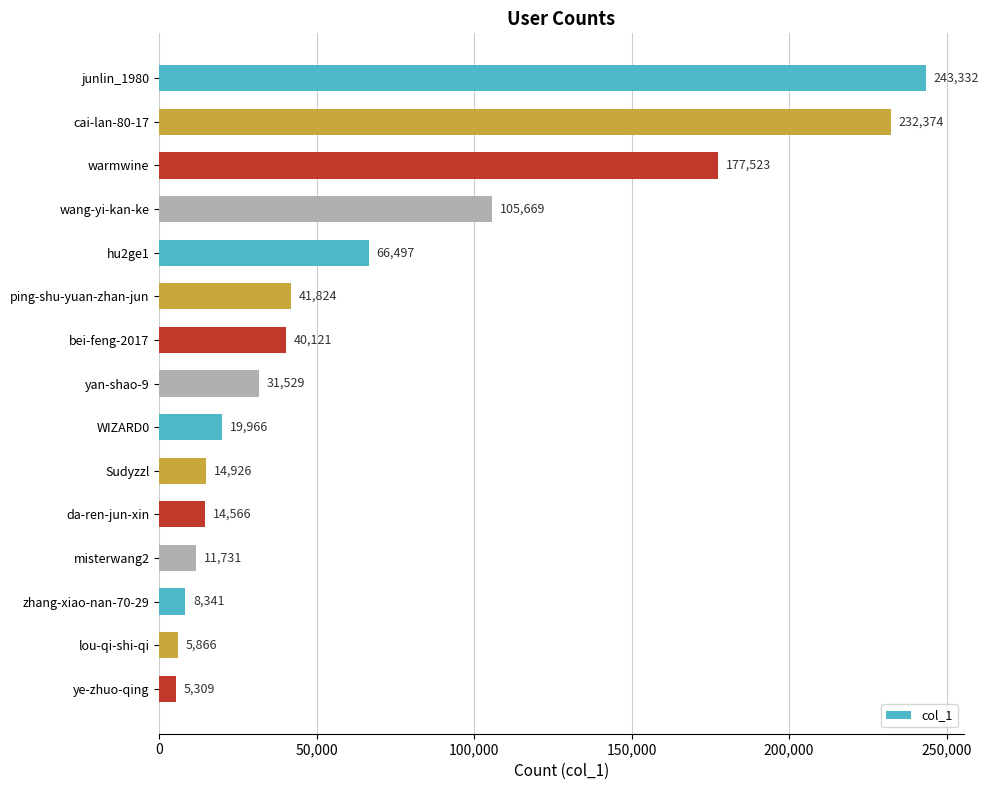

What is the change in value from yan-shao-9 to ye-zhuo-qing?

-26220